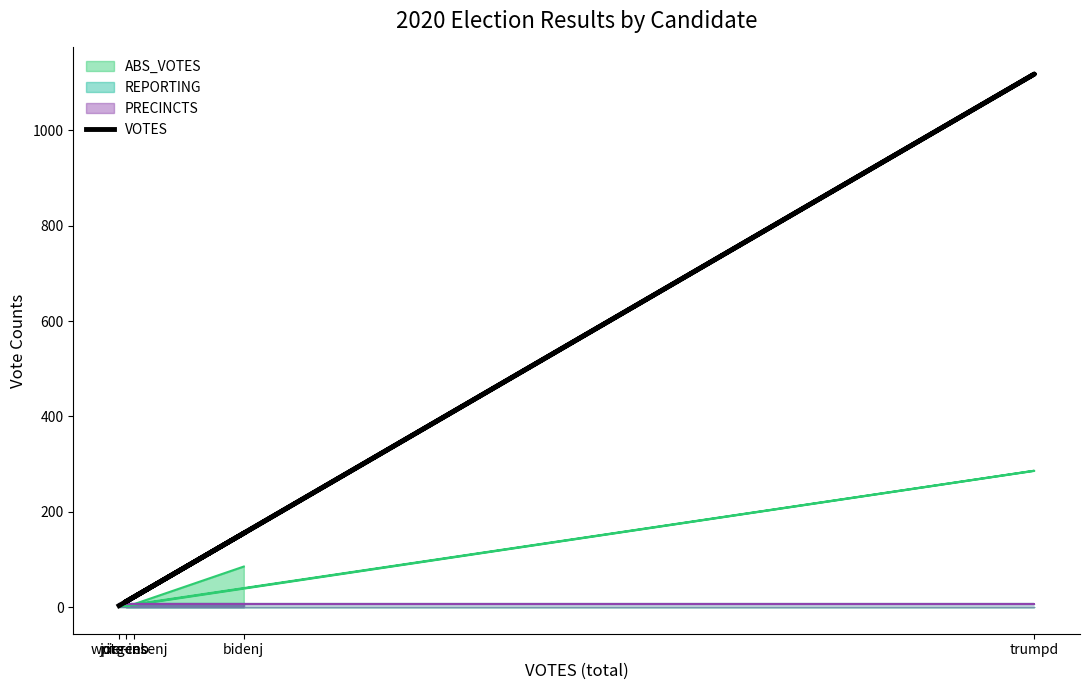

At which category does the data reach its first local peak?

trumpd